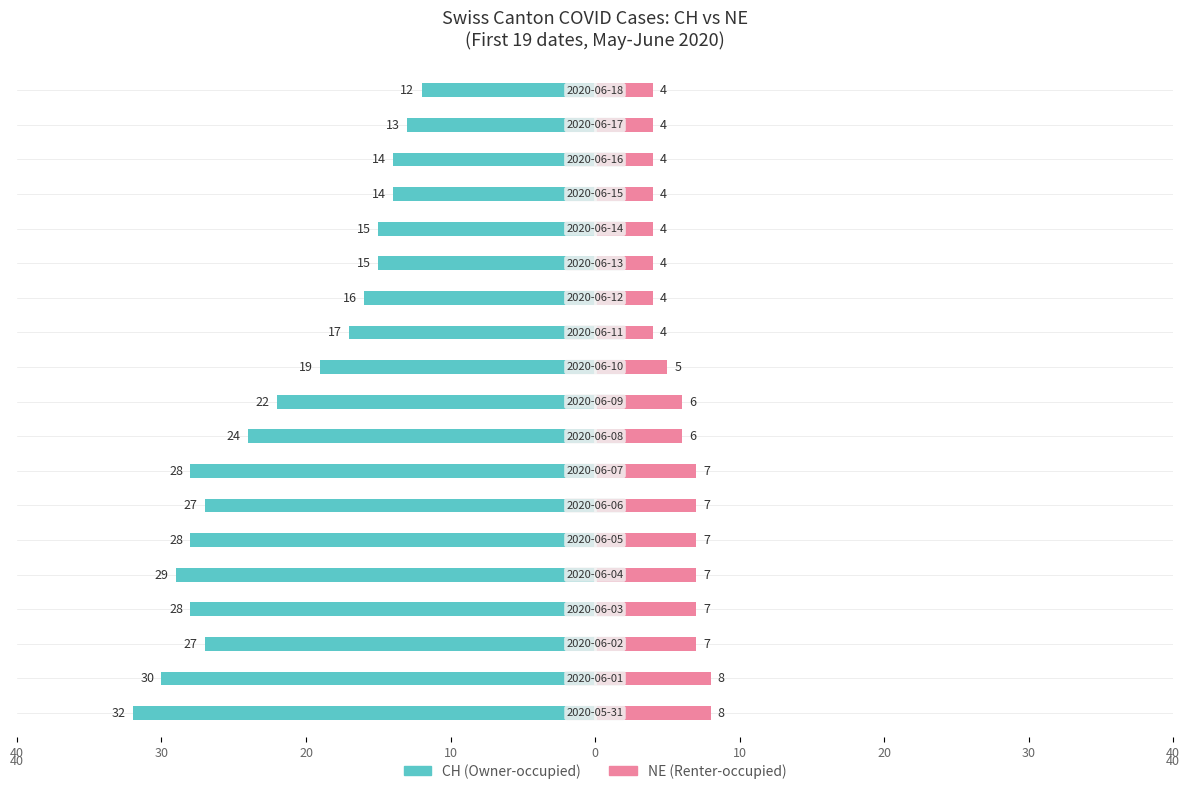

At how many categories does at least one series exceed -27?

19